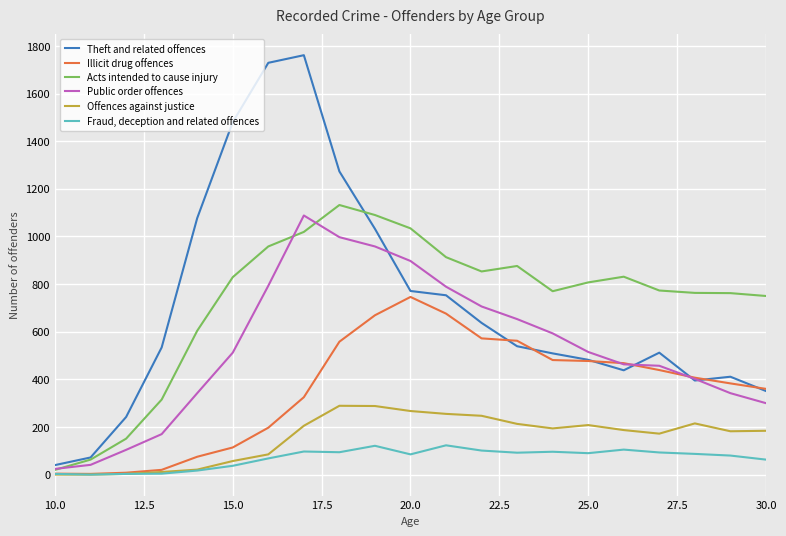

What is the maximum value shown in the chart?

1761